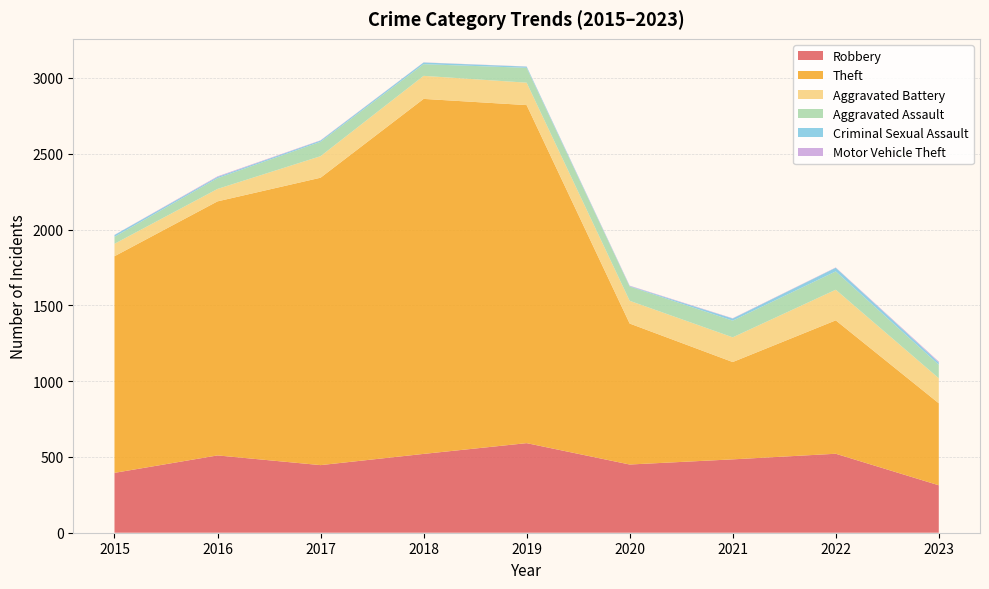

Reading right to left, transcribe all the data shown in this chart.

Robbery: 313	521	484	450	591	520	446	510	395
Theft: 541	880	642	930	2230	2342	1896	1676	1429
Aggravated Battery: 165	202	163	150	148	152	142	82	82
Aggravated Assault: 89	121	110	94	98	77	95	71	46
Criminal Sexual Assault: 15	24	14	3	8	11	8	8	12
Motor Vehicle Theft: 6	2	2	3	1	1	2	4	1